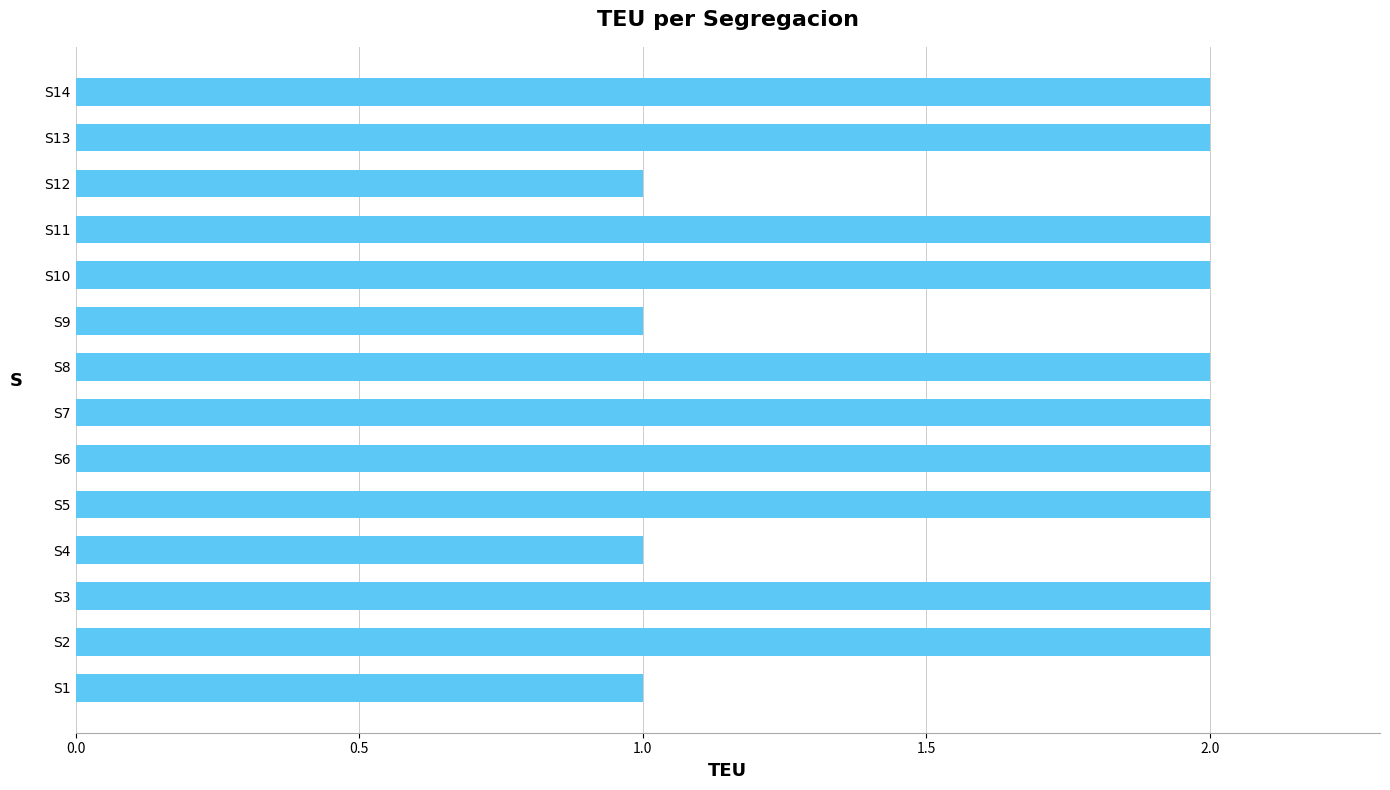

What is the greatest value displayed?

2